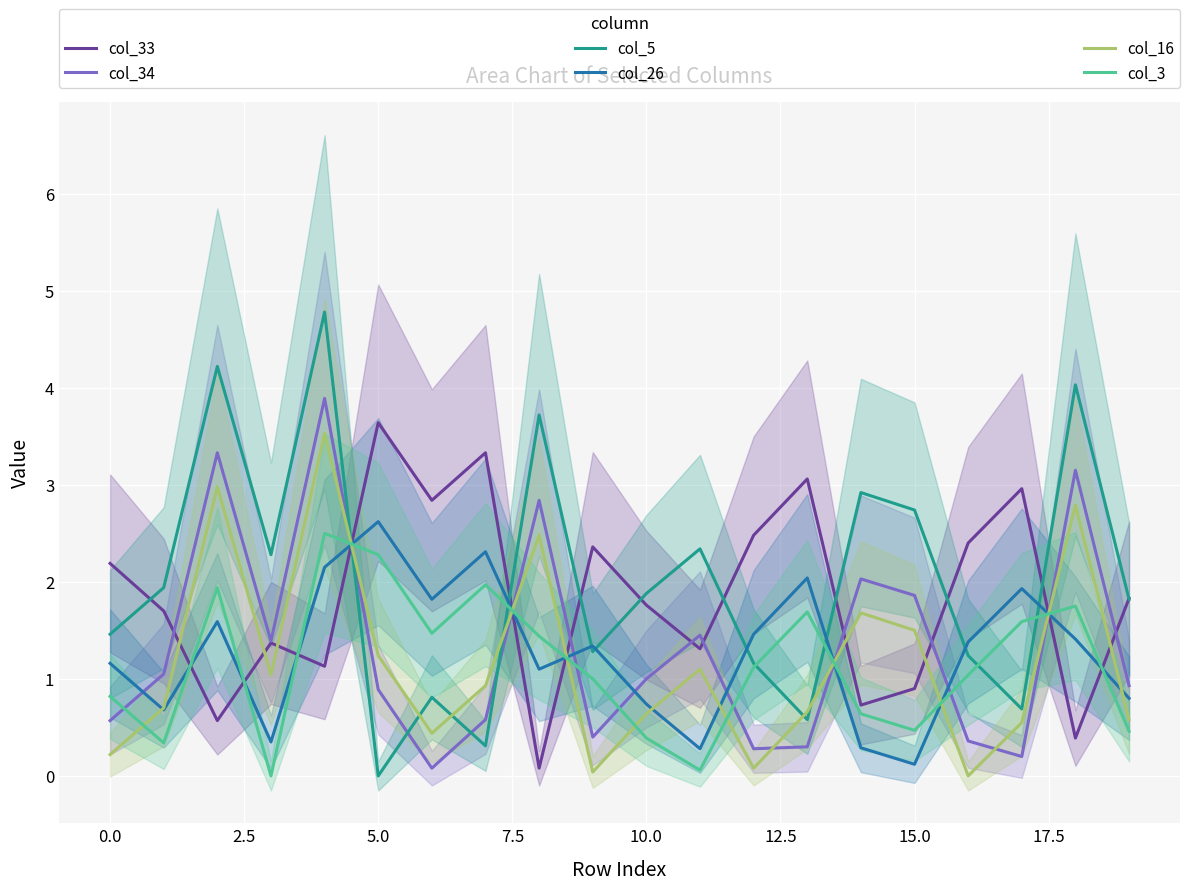

True or false: col_26 and col_33 cross at least once.

True